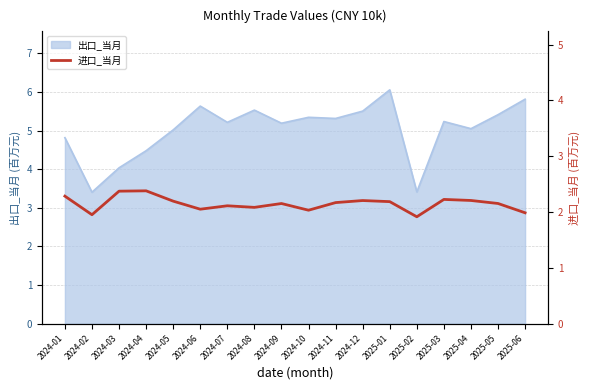

What is the highest value of the 出口_当月 series?

6.1